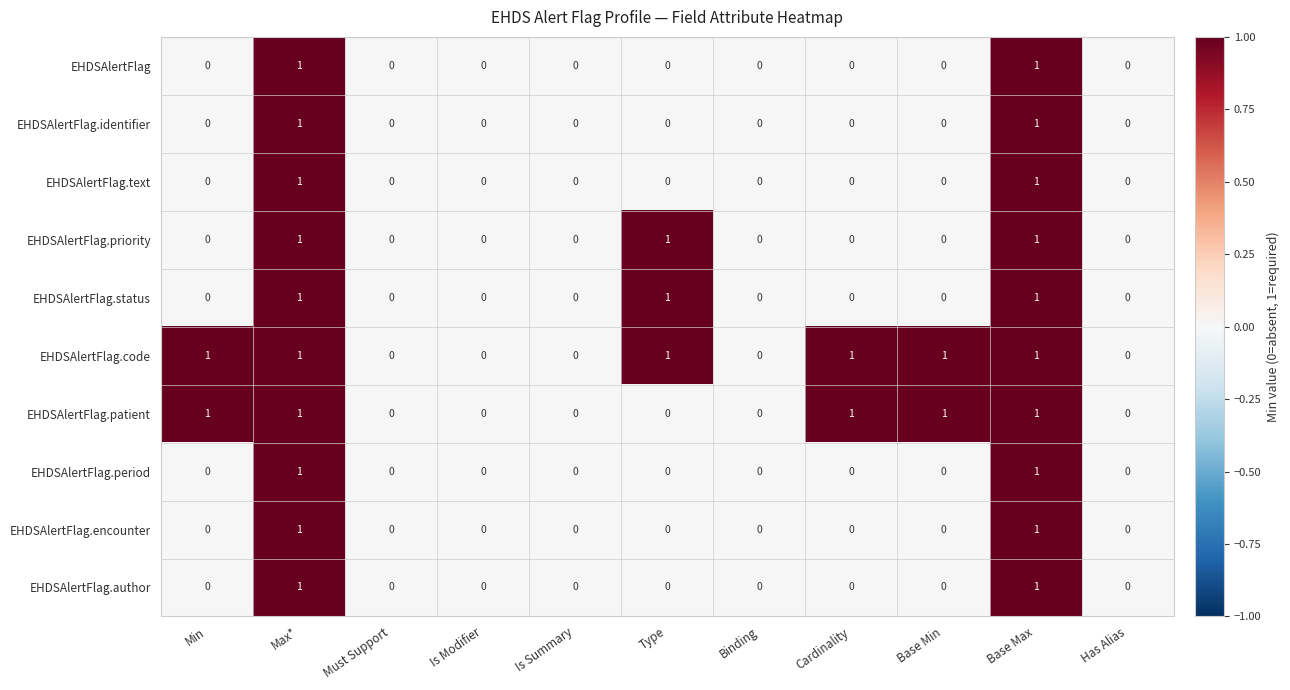

Count the EHDSAlertFlag.author values in the range 0 to 1.

11